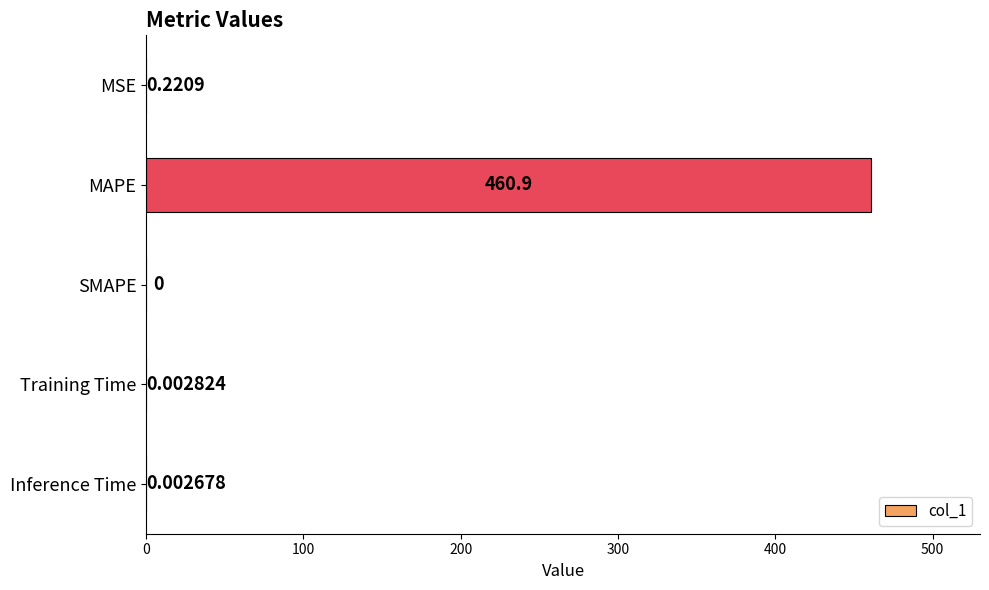

What is the change in value from MAPE to Training Time?

-460.9